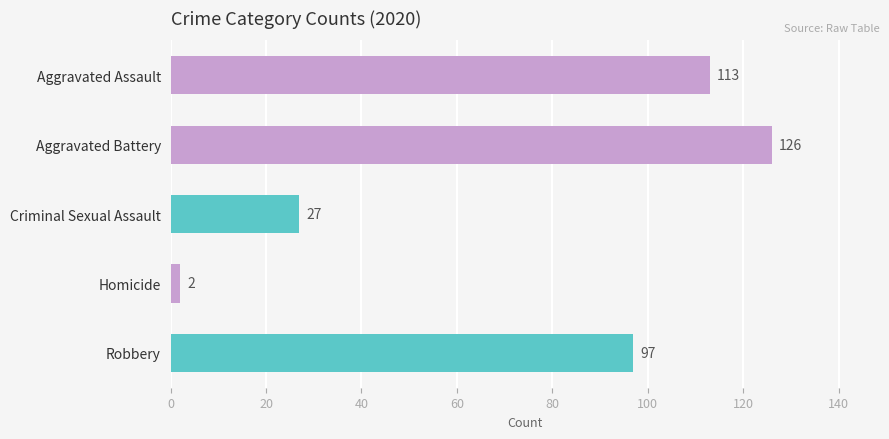

How many groups of bars are there?

5